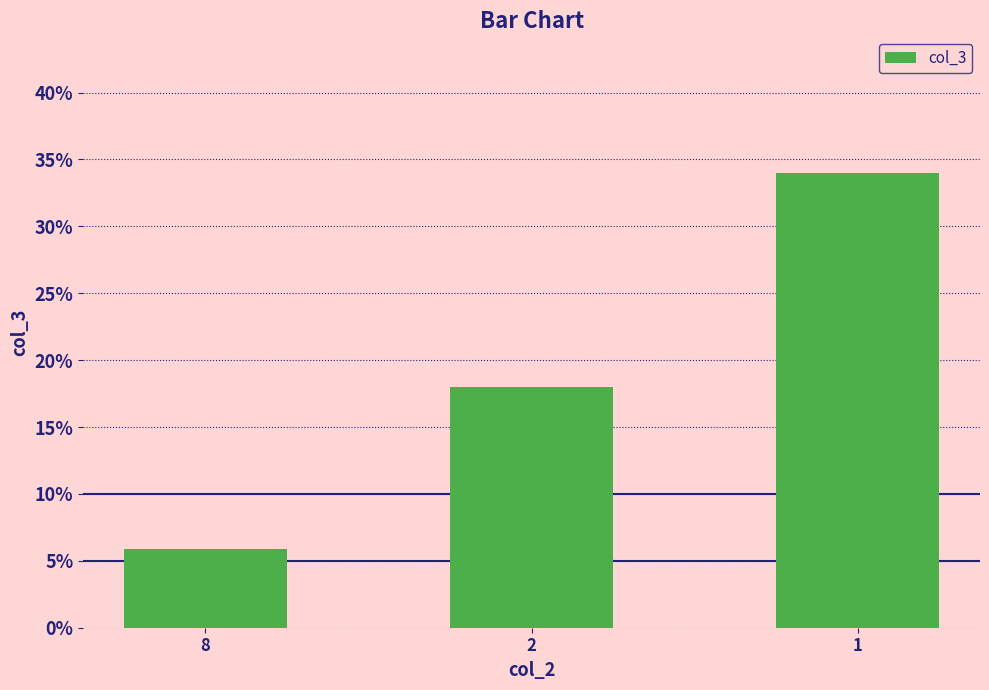

Rank the categories by value from lowest to highest.

8, 2, 1